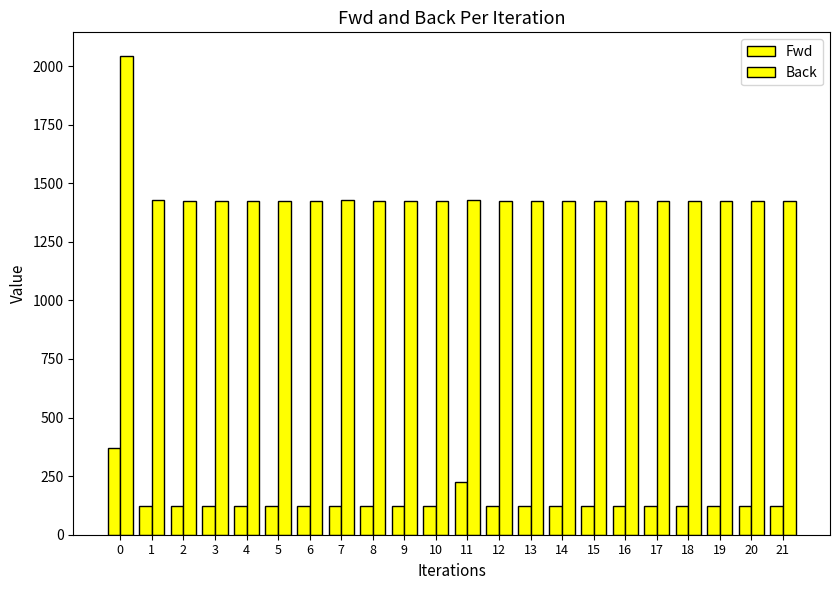

Which series has the largest range (max minus min)?

Back